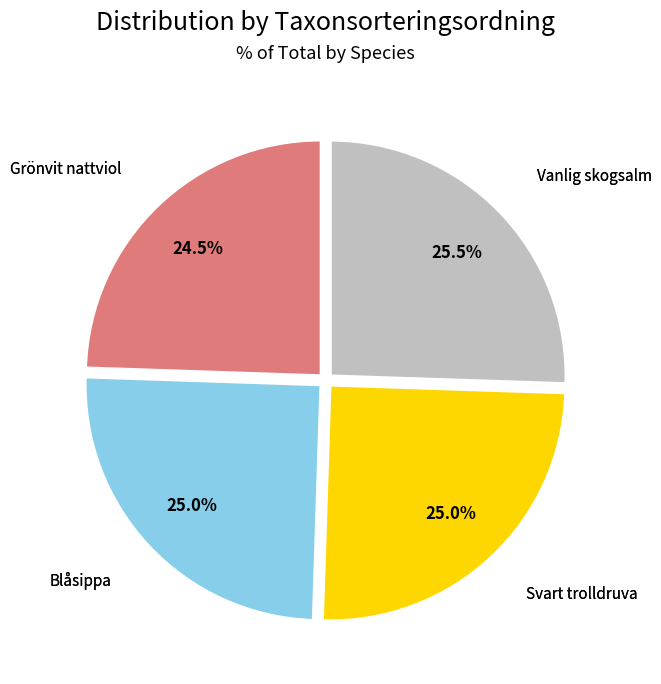

Does any single category account for the majority?

No